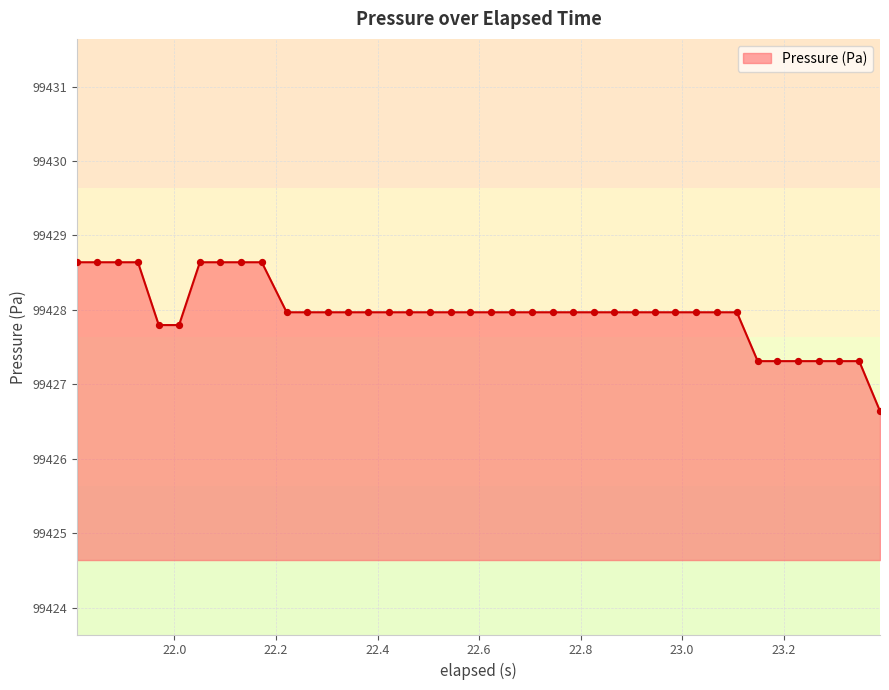

What is the minimum value shown in the chart?

99426.6